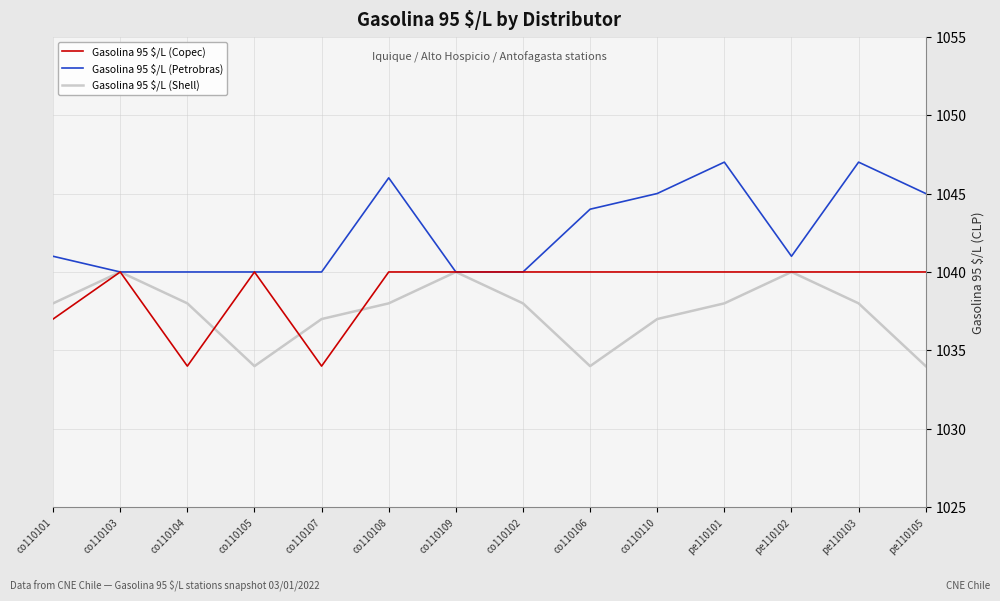

What is the spread (max minus min) of values at co110104?

6